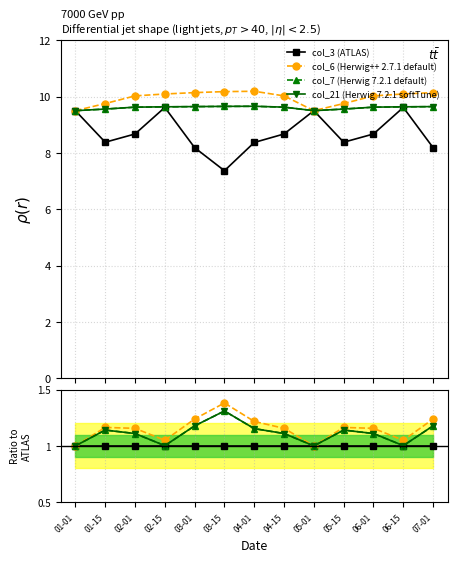

At which category is the sum across all series the highest?

03-15